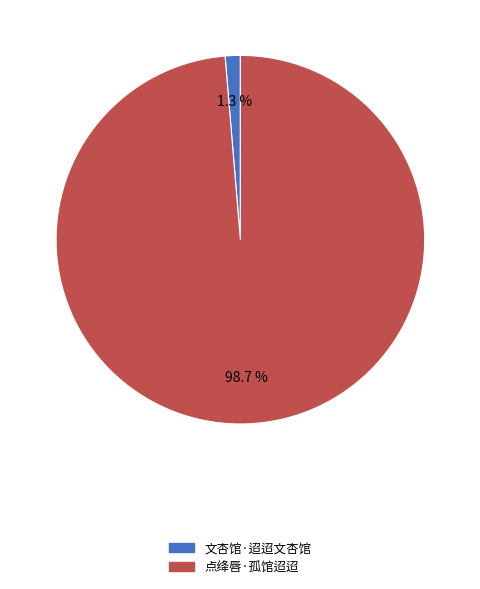

True or false: 文杏馆·迢迢文杏馆 accounts for 12% of the total.

False